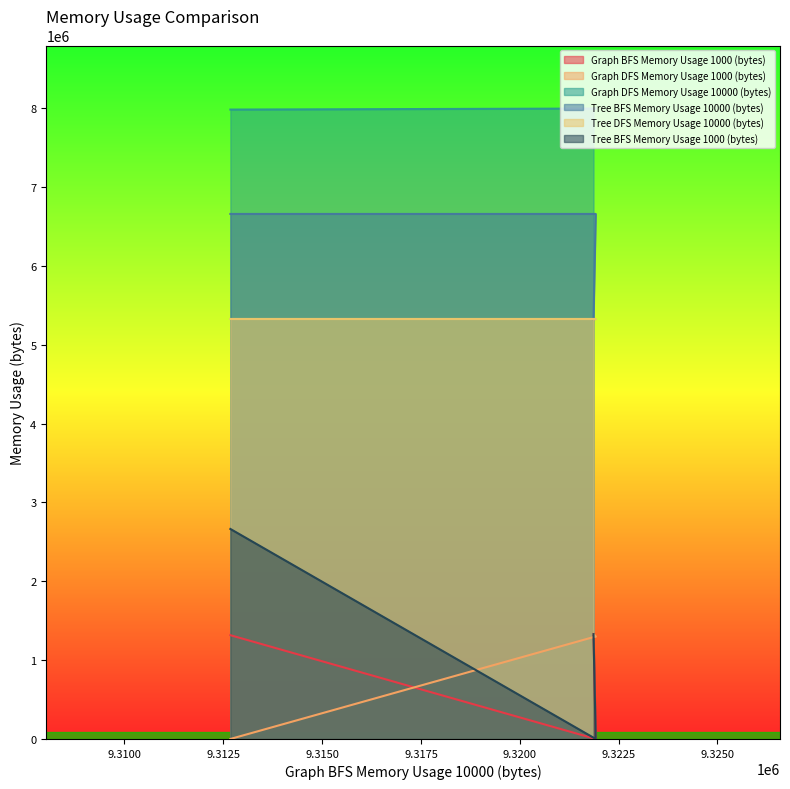

What is the value of the Tree BFS Memory Usage 10000 (bytes) point at the 2nd from the left?

6658656